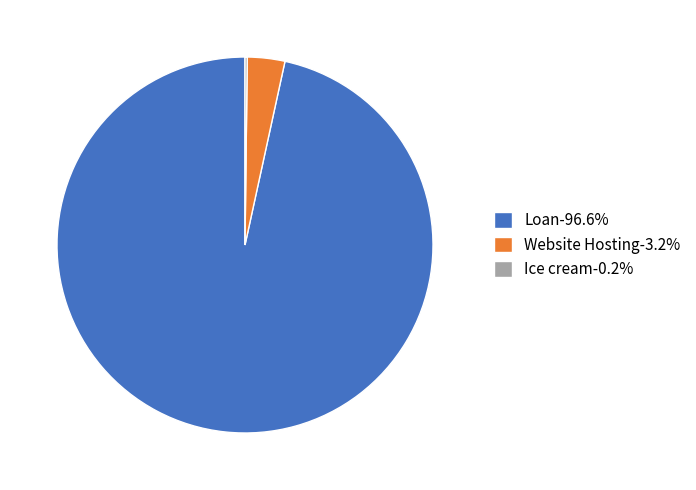

Does any single category account for the majority?

Yes